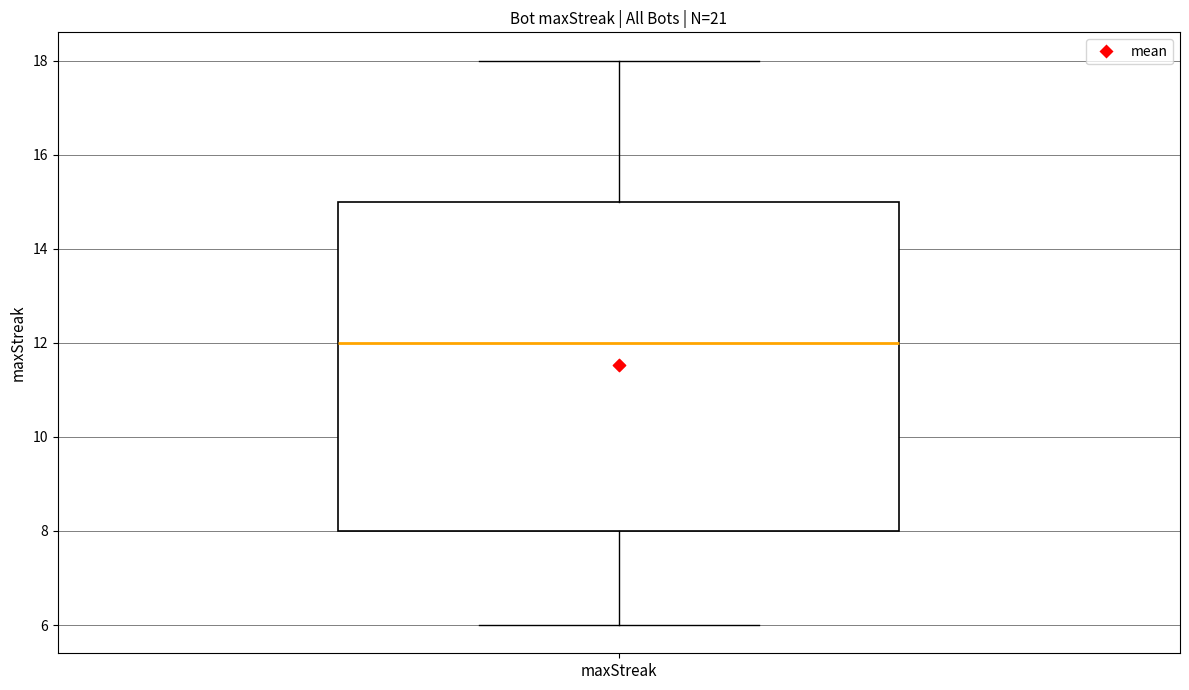

Where is the upper edge of the box for maxStreak on the y-axis? The values are not printed on the chart, so give them approximately, as read against the axis.

15